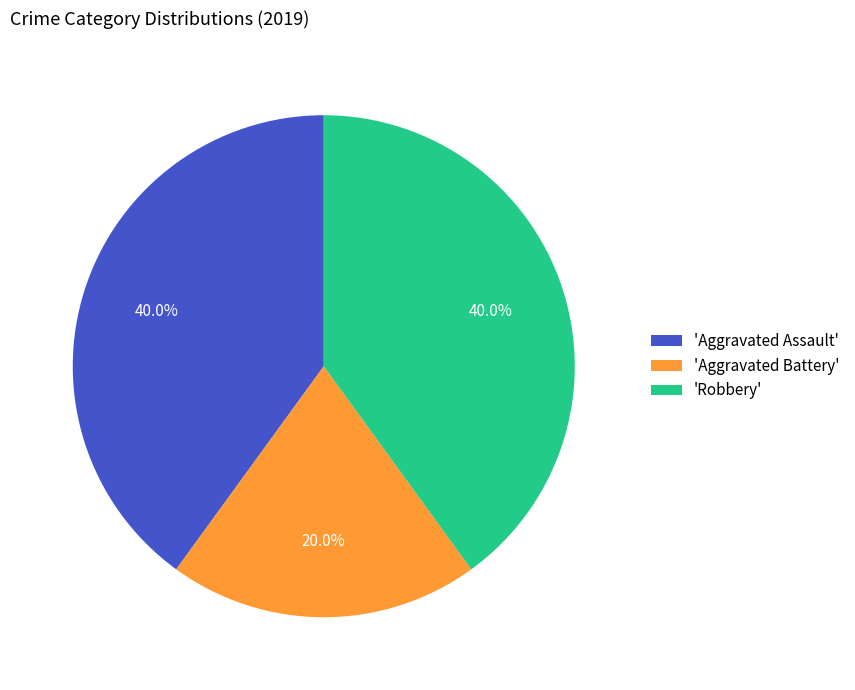

Which slice is the smallest?

'Aggravated Battery'